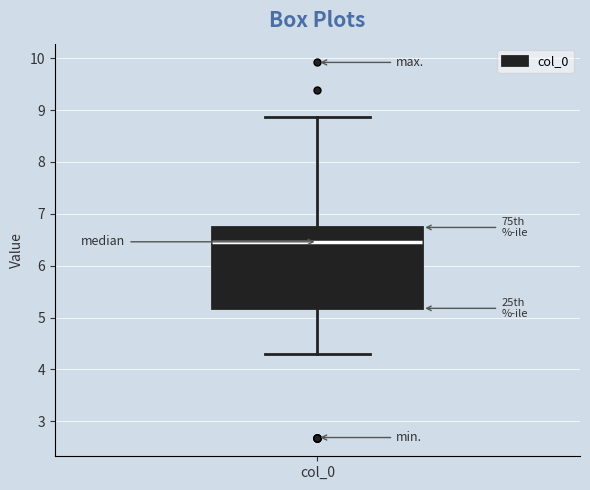

Transcribe this box plot: give where the median line is, the range the box spans, and where the two whiskers end, as read against the y-axis. The values are not printed on the chart, so give them approximately, as read against the axis.

median 6.5, box 5.2 to 6.7, whiskers 4.3 to 8.9